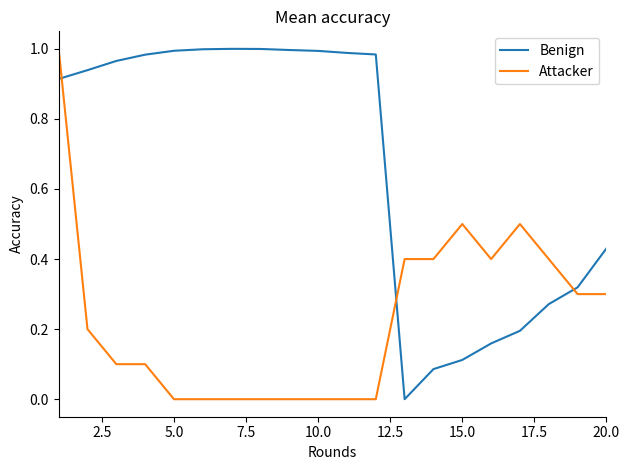

List the series in order of their overall mean, highest first.

Benign, Attacker